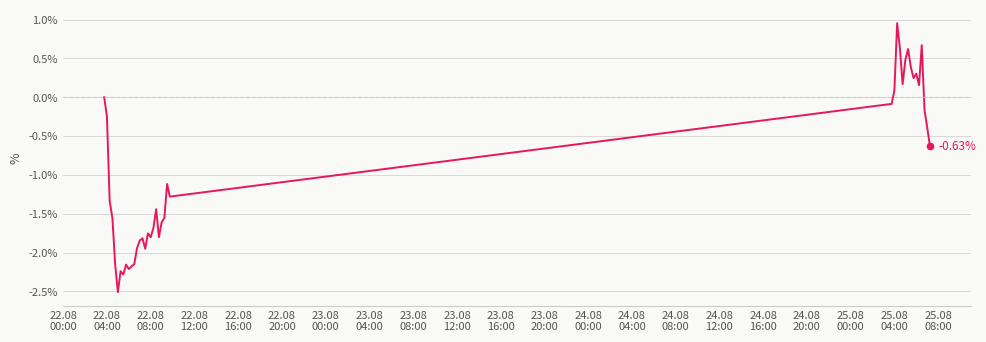

What is the difference between the maximum and minimum values?

3.5